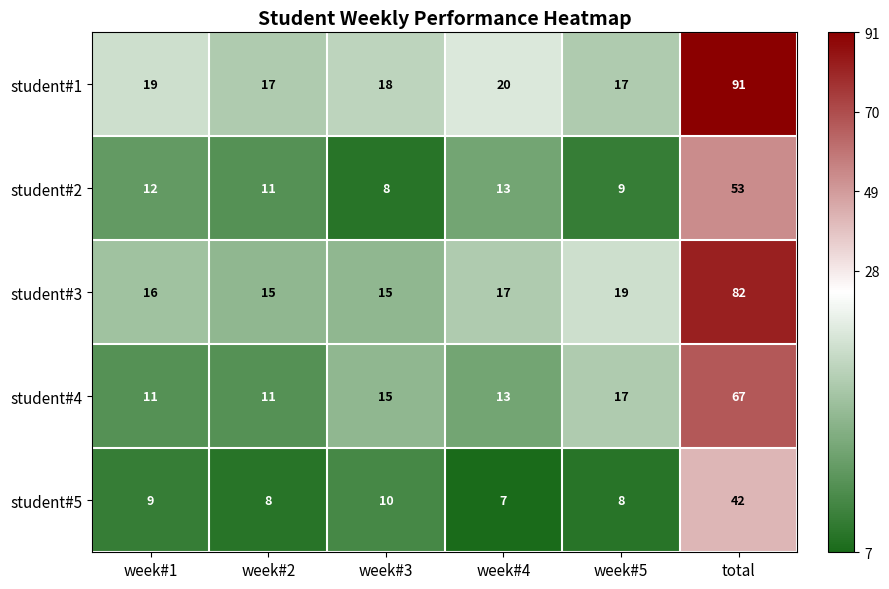

What is the average value of the student#5 series?

14